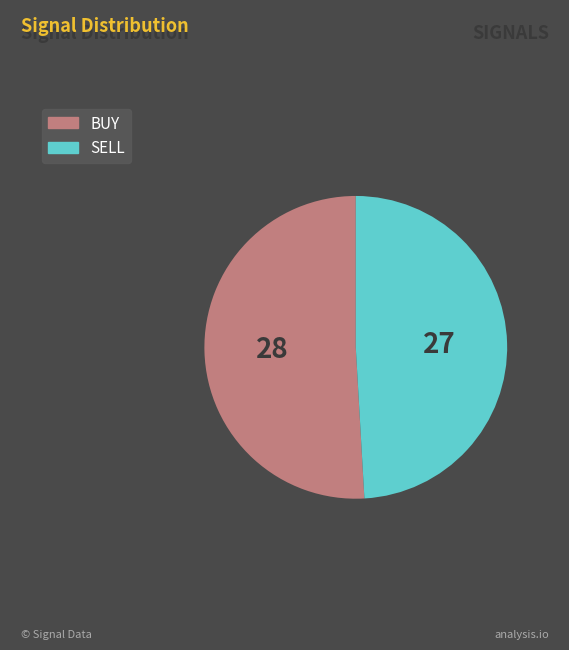

What is the ratio of the value at BUY to the value at SELL?

1.0